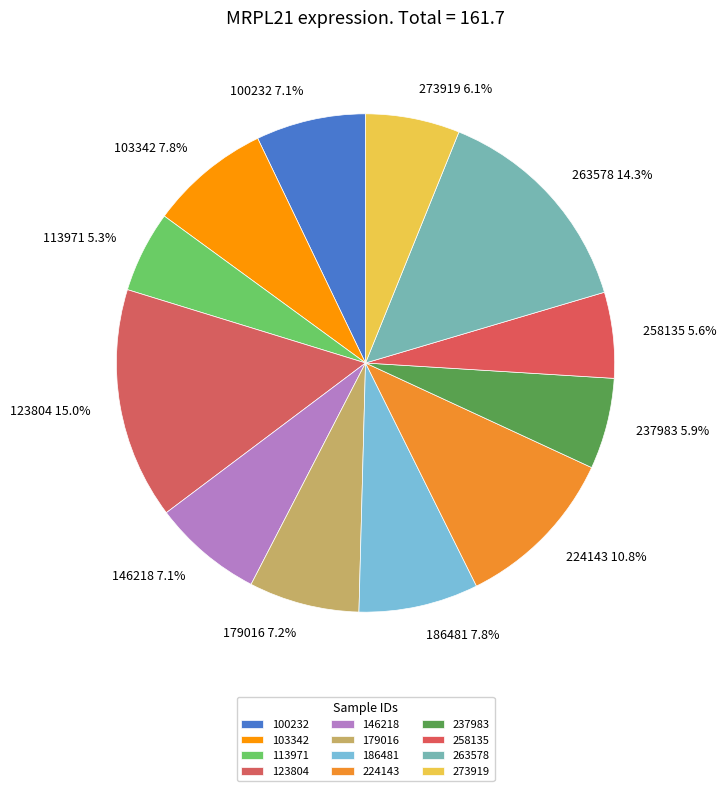

True or false: 186481 accounts for 1% of the total.

False